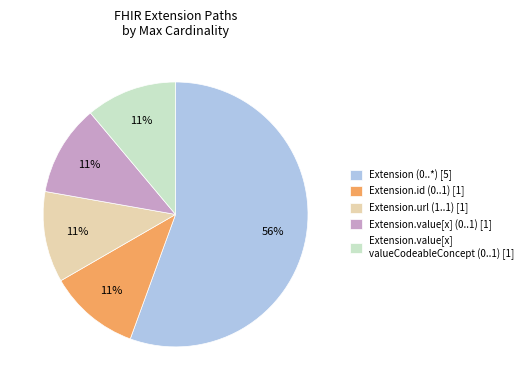

To the nearest percent, what is the combined percentage of Extension.value[x] valueCodeableConcept (0..1) [1] and Extension.url (1..1) [1]?

22%